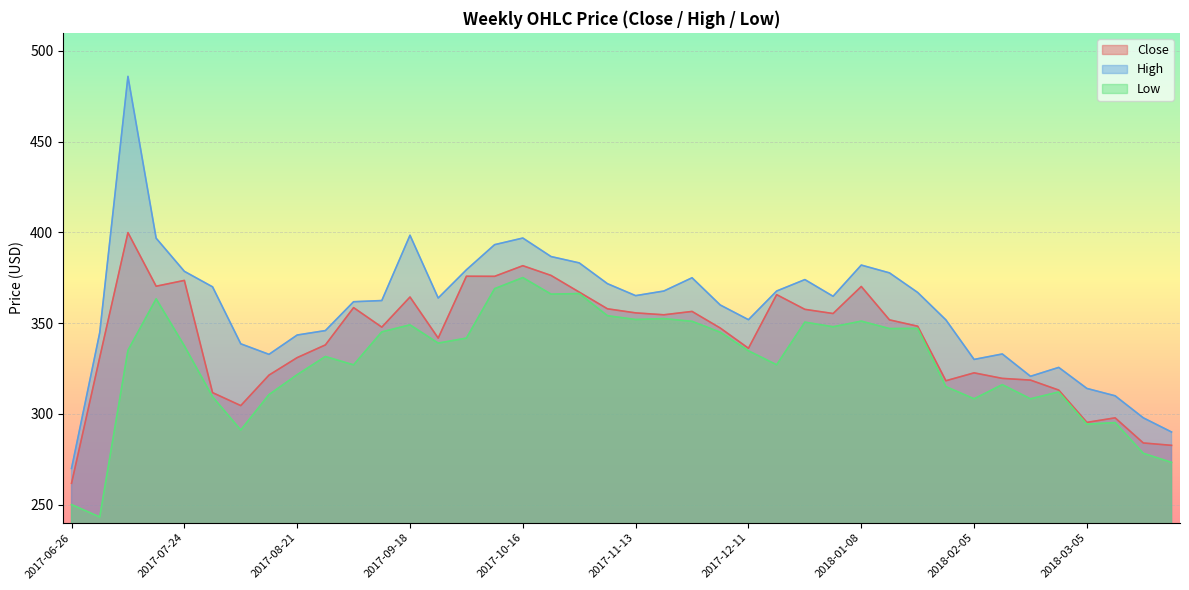

What is the value of the Low point at the 8th from the left?

310.6